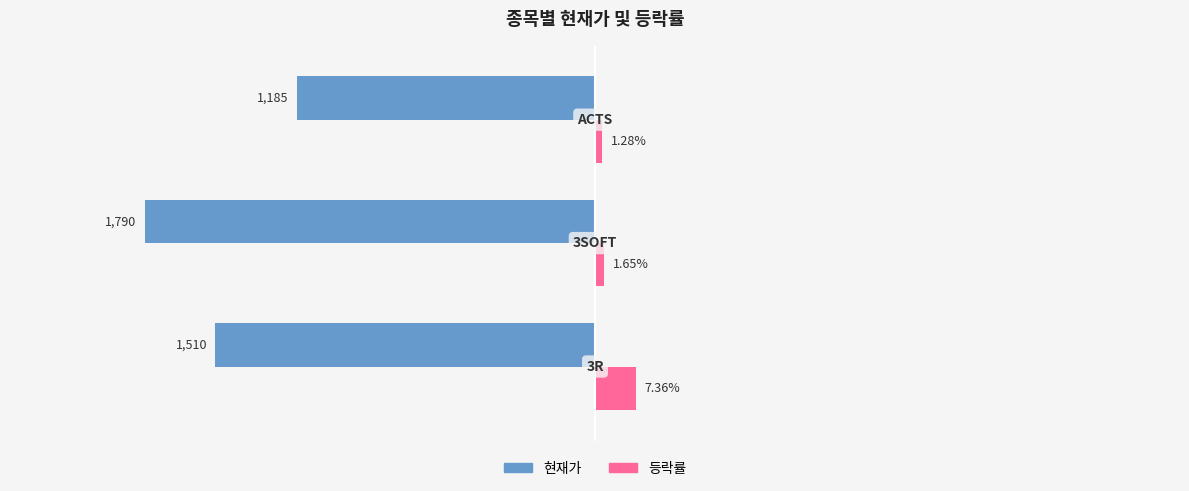

Which series has the largest total across all categories?

등락률